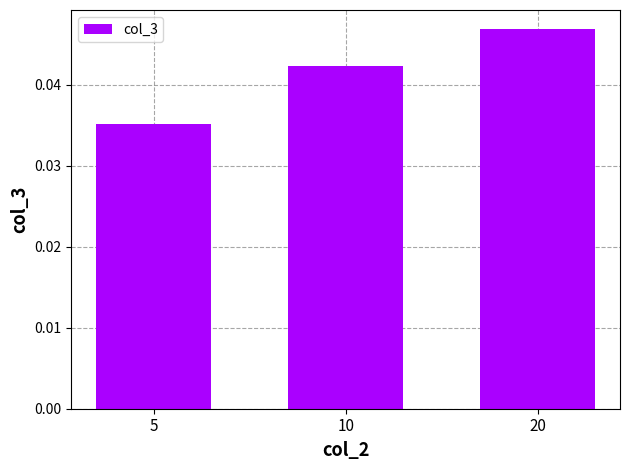

Is it true that the value at 20 is 0.1?

False